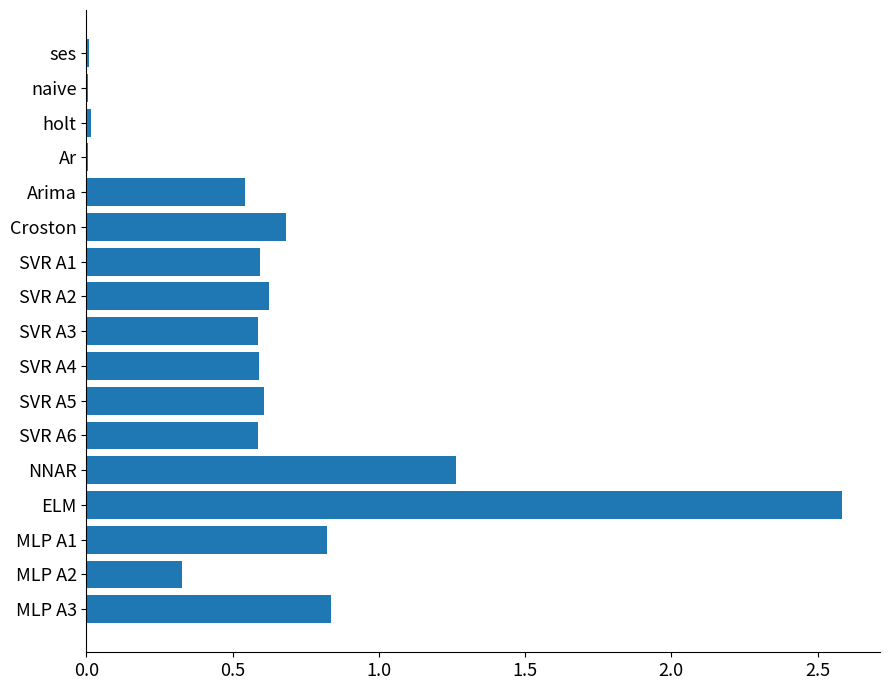

What is the change in value from Croston to MLP A2?

-0.4